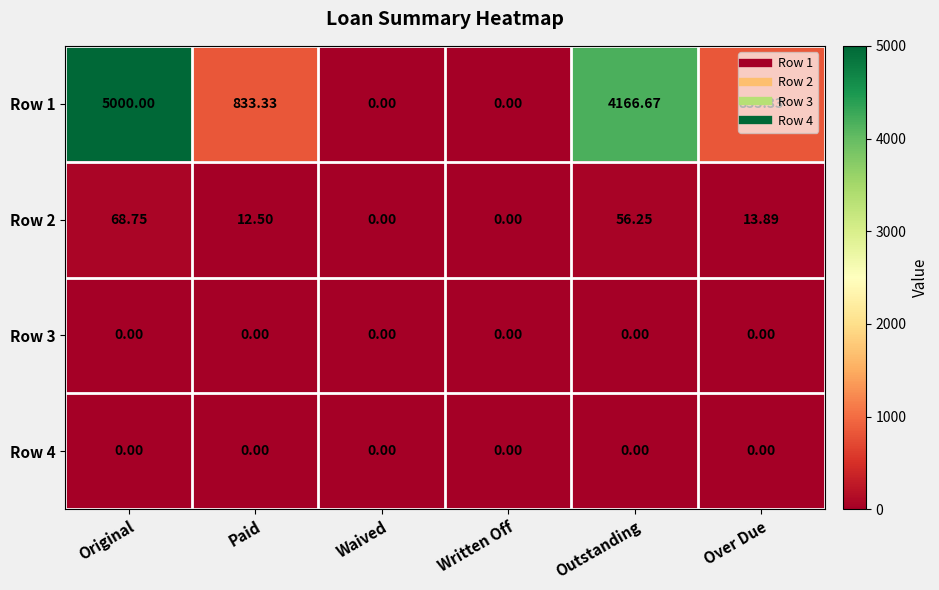

At which category is the sum across all series the highest?

Original